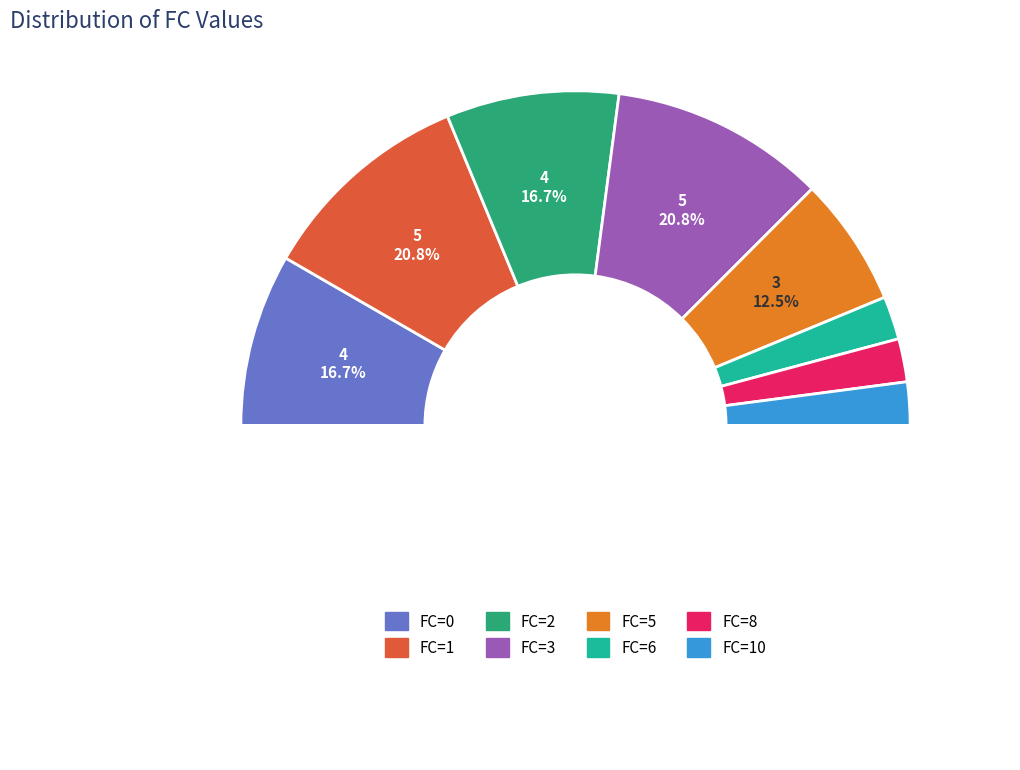

Which slice is the largest?

FC=1